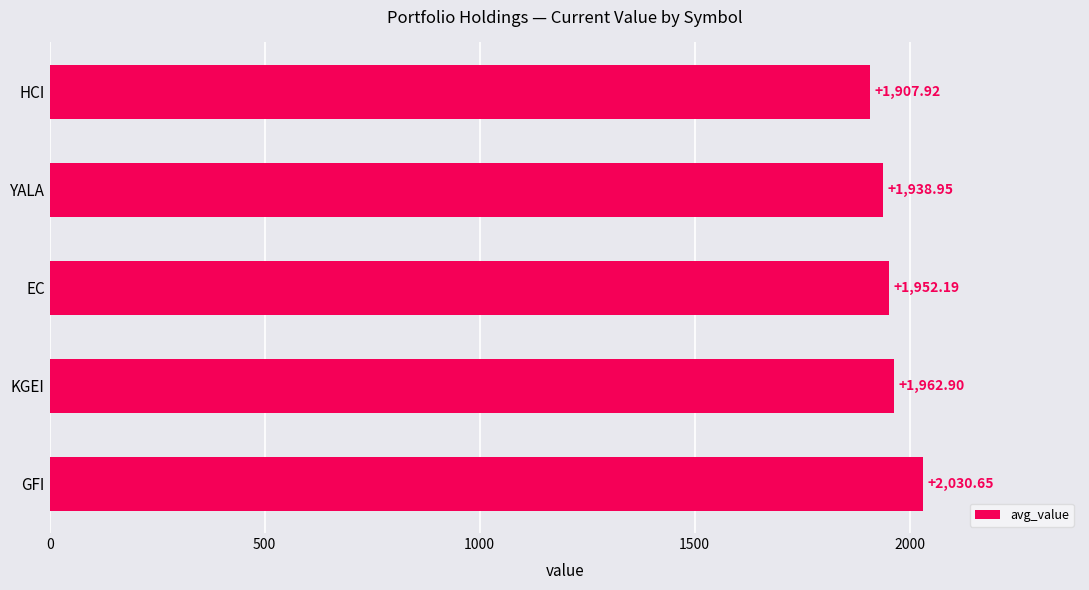

Does the chart contain any negative values?

No